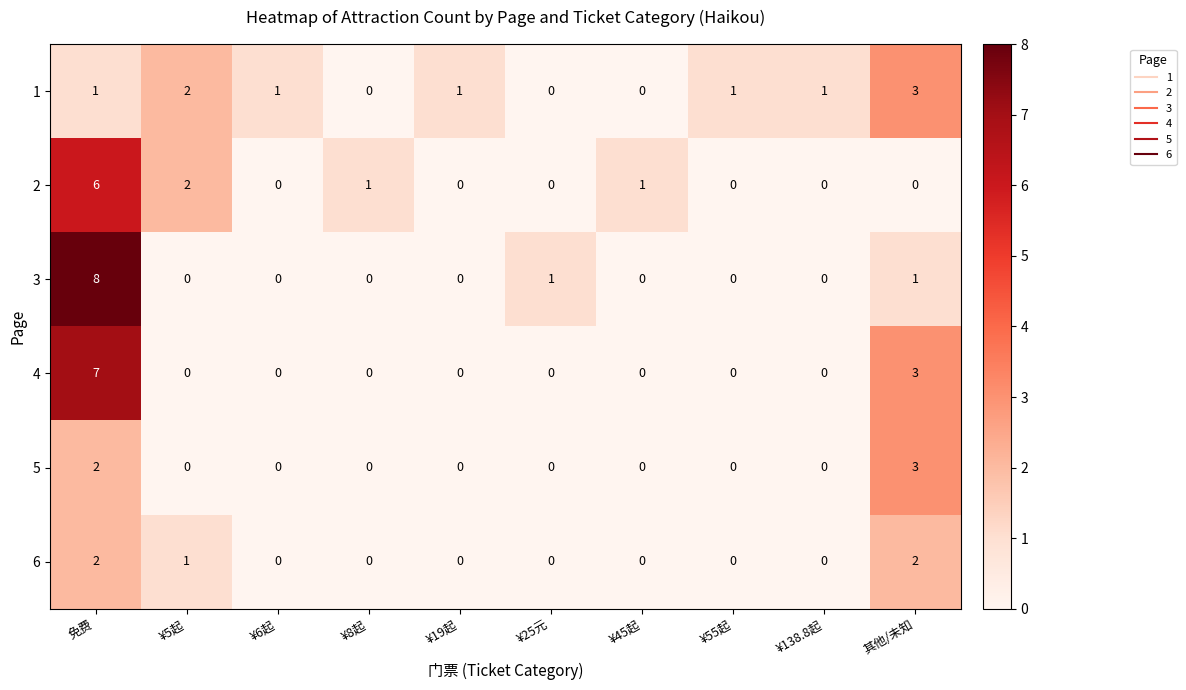

Count the number of categories in the chart.

10